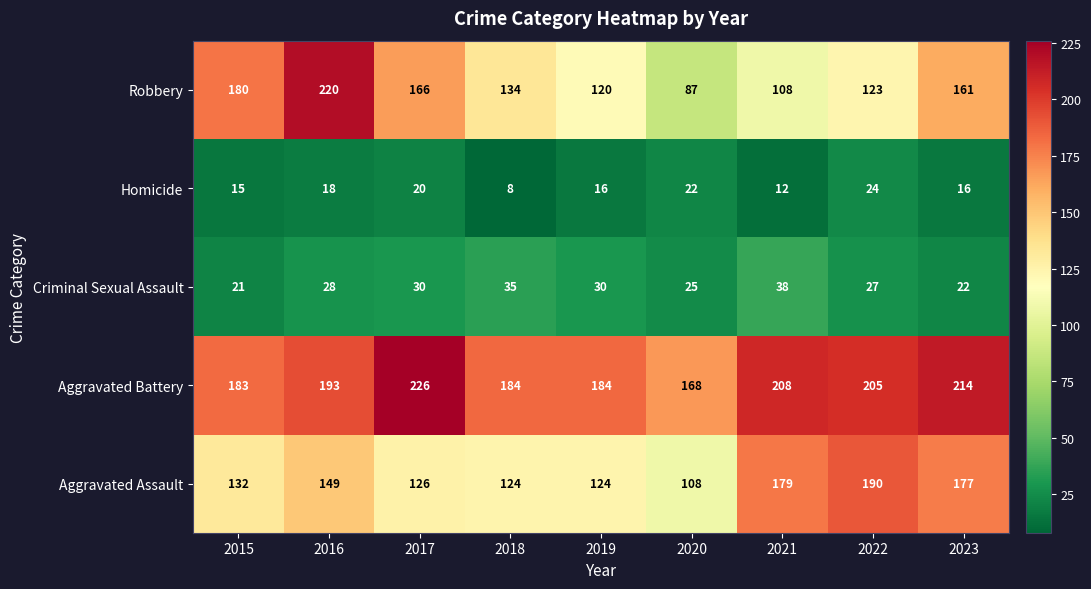

Which category has the highest value in the Aggravated Battery series?

2017